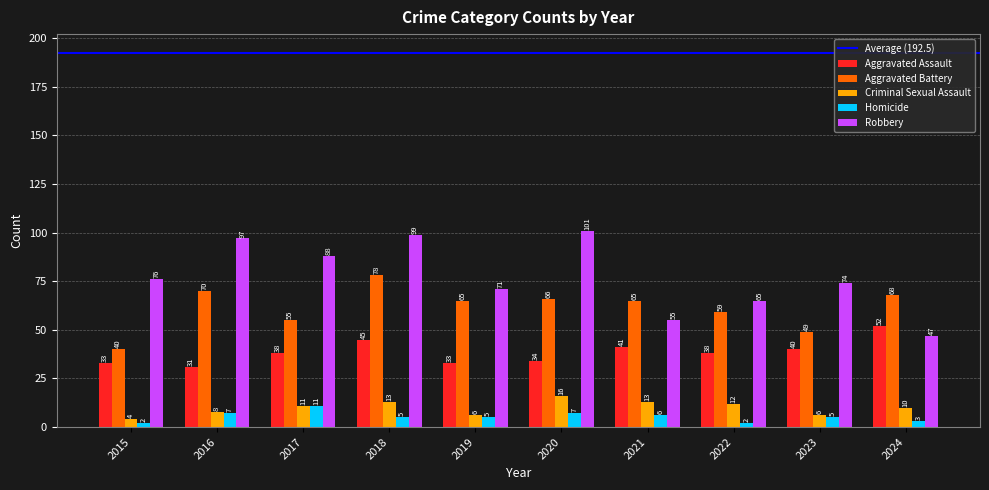

True or false: Criminal Sexual Assault has a value of 8 at 2016.

True